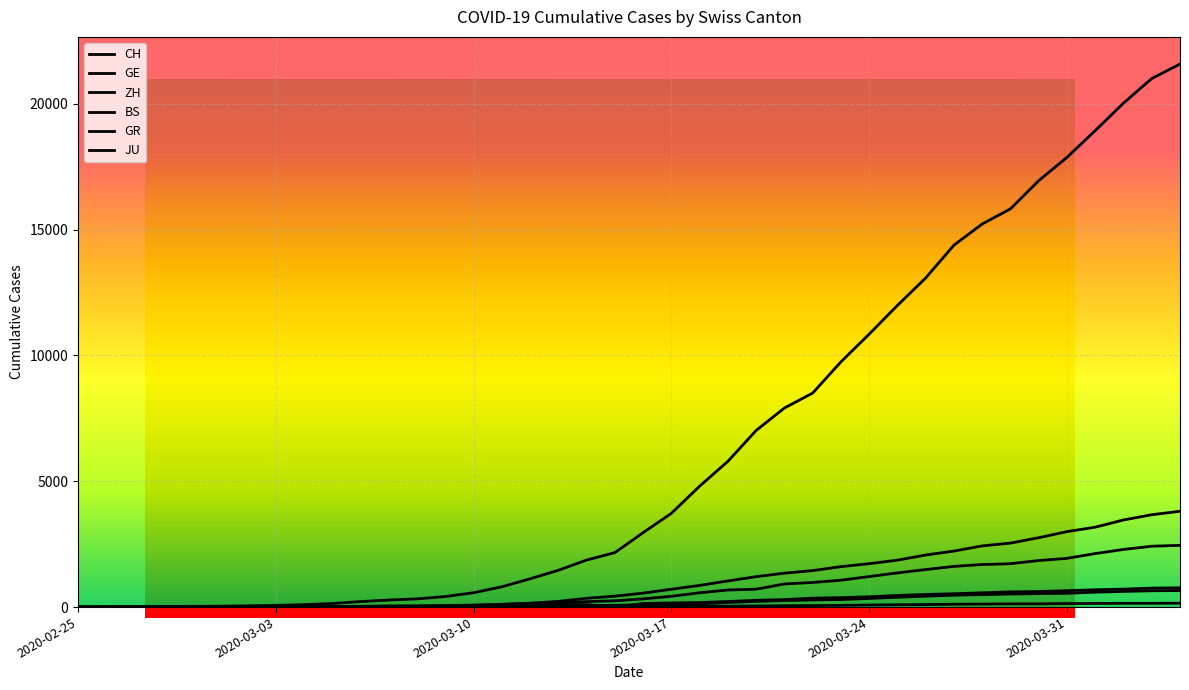

Is it true that CH equals 15220 at 2020-03-28?

True